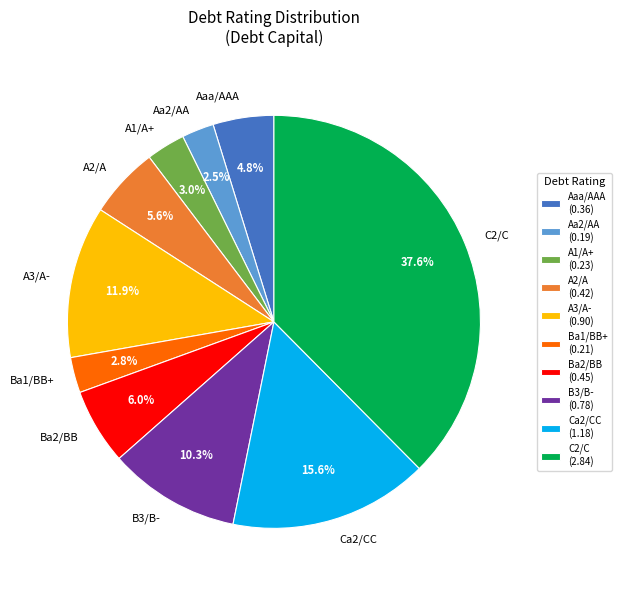

Count the number of slices in the pie.

10